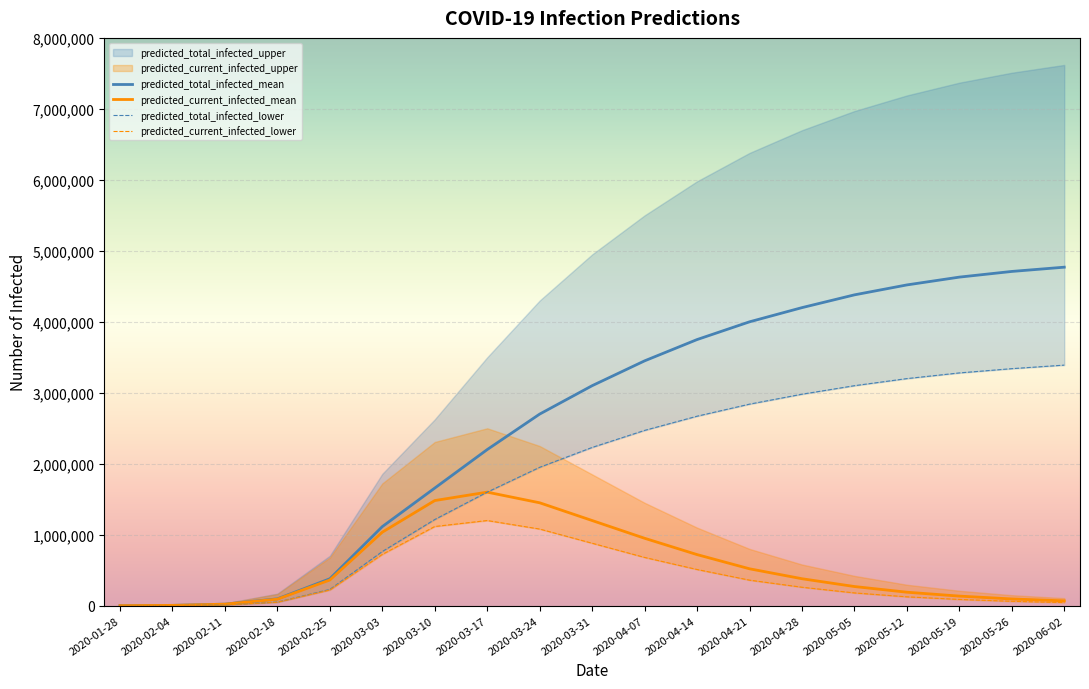

The value of predicted_total_infected_mean at 2020-04-28 is 1623562. True or false?

False